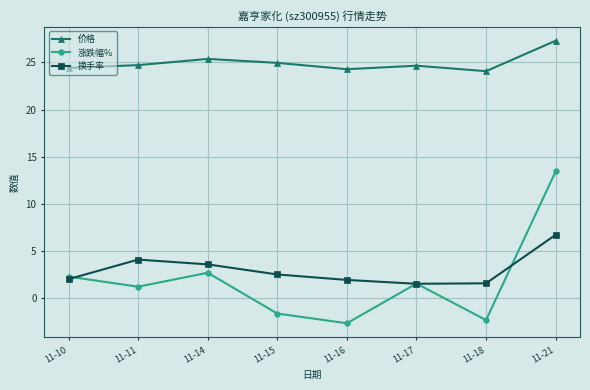

How many categories are shown in the chart?

8